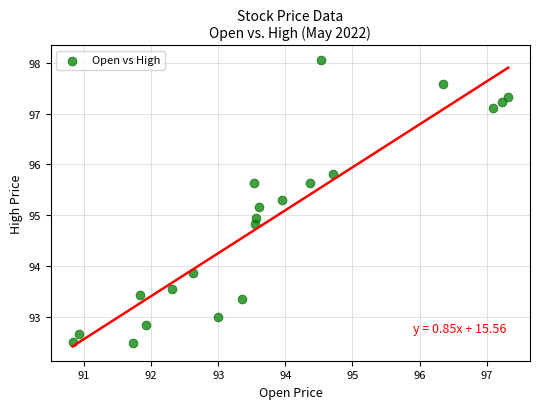

What is the range of Y values (max minus min)?

5.6